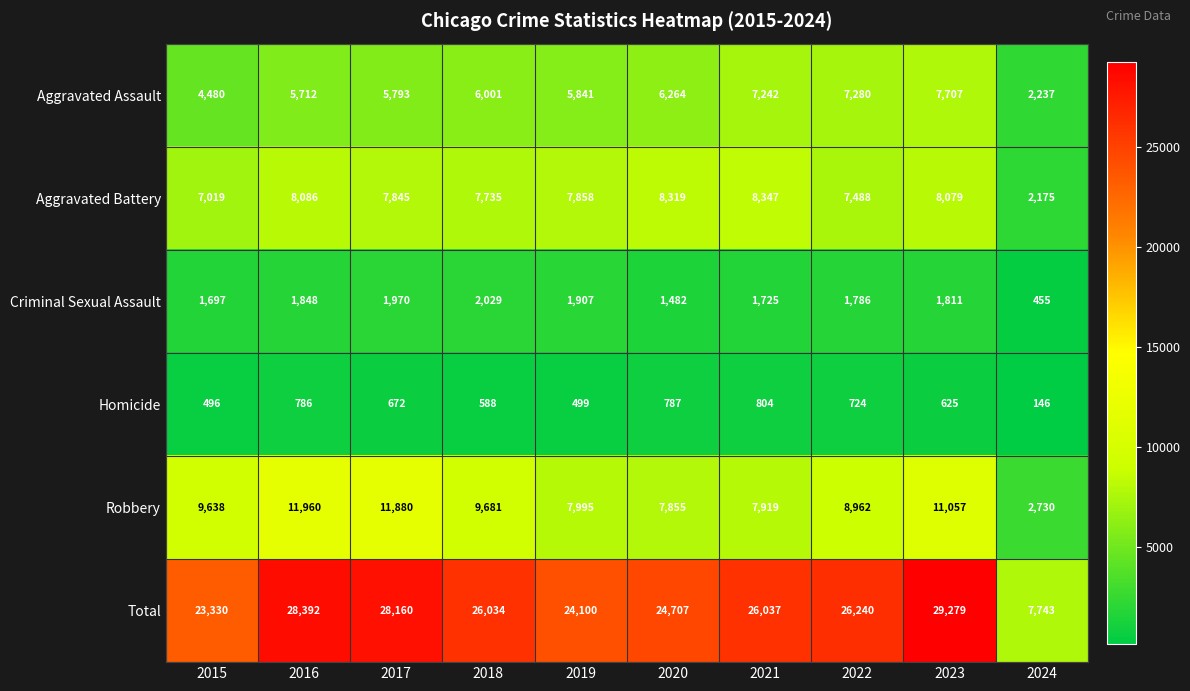

Rank the categories by Aggravated Assault value from lowest to highest.

2024, 2015, 2016, 2017, 2019, 2018, 2020, 2021, 2022, 2023